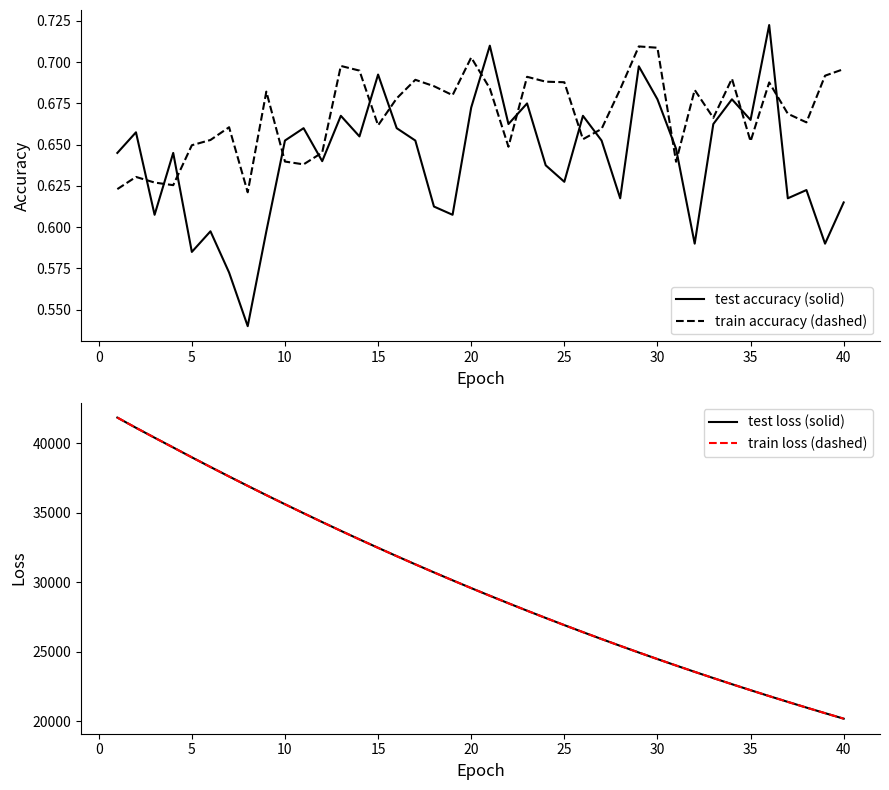

True or false: train accuracy (dashed) and test accuracy (solid) intersect in this chart.

True